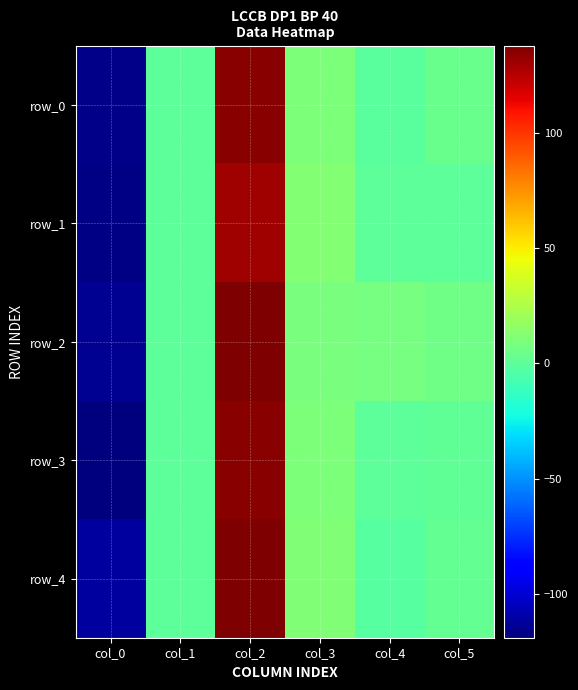

Reading left to right, what are all the values shown in this chart?

row_0: -116.3	0.0	135.2	9.9	-1.4	4.3
row_1: -117.2	0.0	130.6	11.9	-0.1	-0.1
row_2: -114.7	0.1	137.9	9.3	7.6	5.5
row_3: -119.0	0.1	135.4	9.9	-0.3	1.0
row_4: -111.8	0.0	137.4	10.8	-1.9	1.8